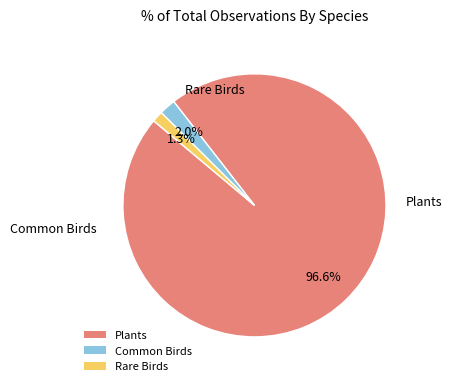

Which slice is the smallest?

Rare Birds